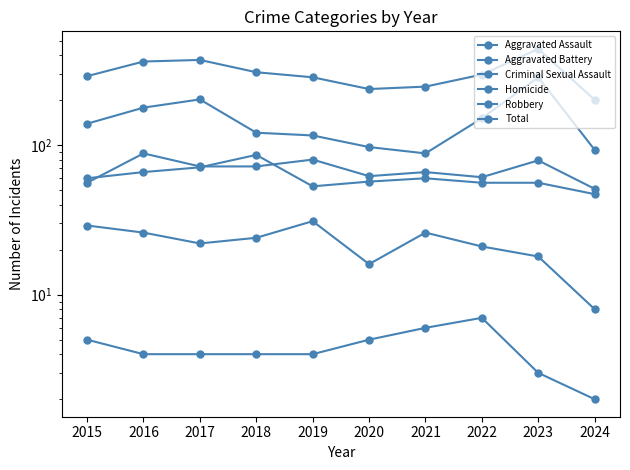

At which category does the chart reach its peak across all series?

2023